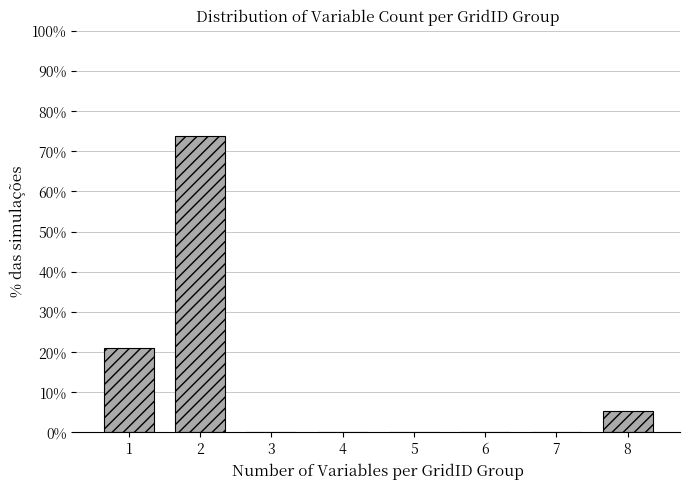

Reading left to right, list all the values displayed in this chart.

1=21.1	2=73.7	3=0.0	4=0.0	5=0.0	6=0.0	7=0.0	8=5.3